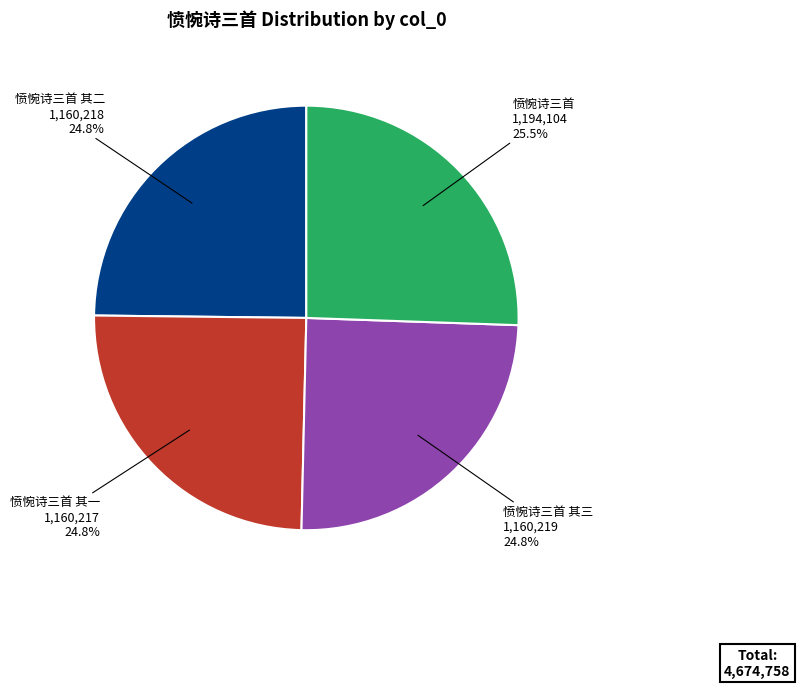

What is the ratio of the value at 愤惋诗三首 其三 to the value at 愤惋诗三首 其一?

1.0